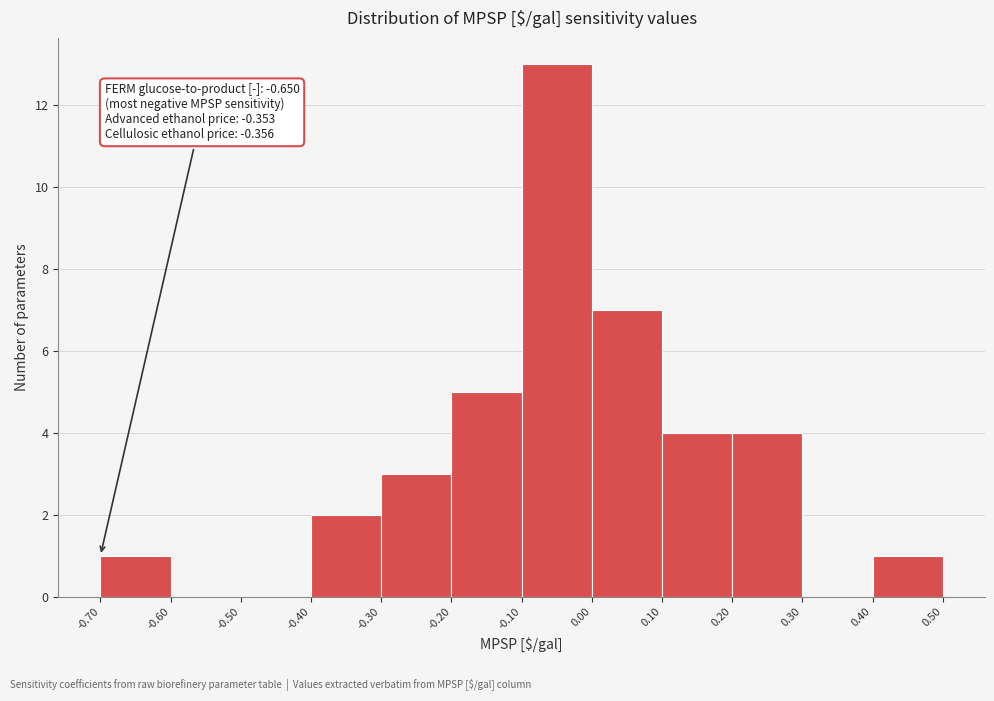

Which range on the x-axis has the tallest bar?

-0.10 to 0.00